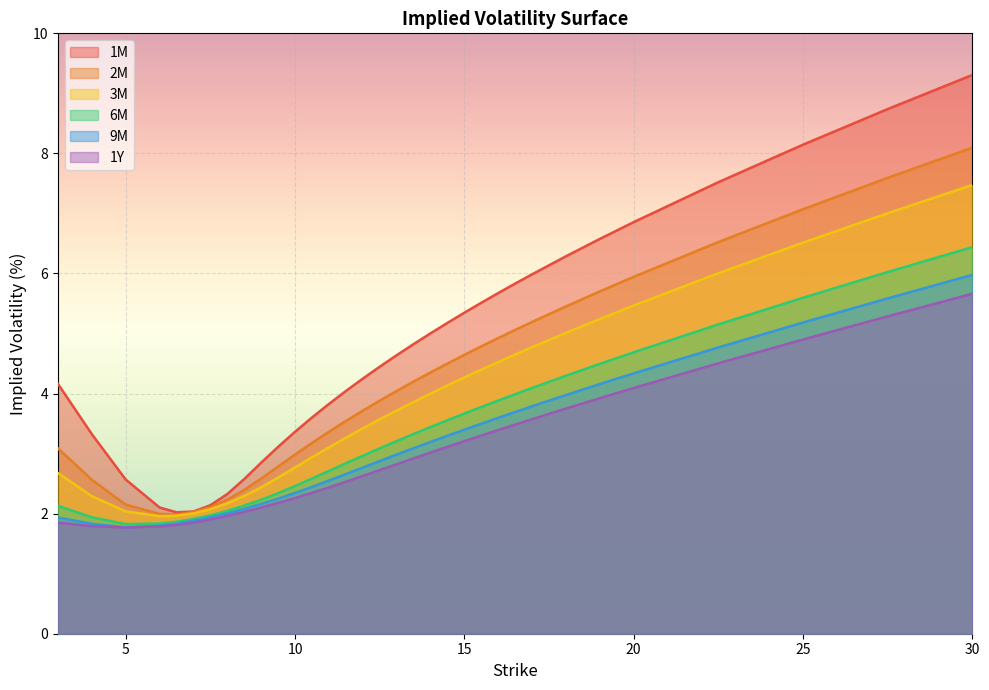

Does the chart display data point markers on the line(s)?

No